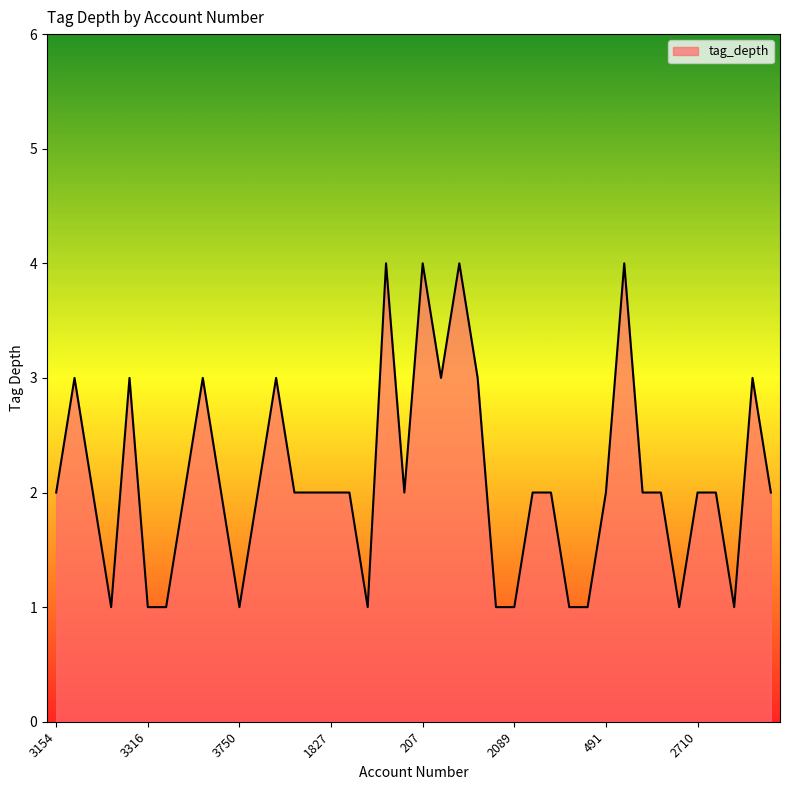

What is the greatest value displayed?

4